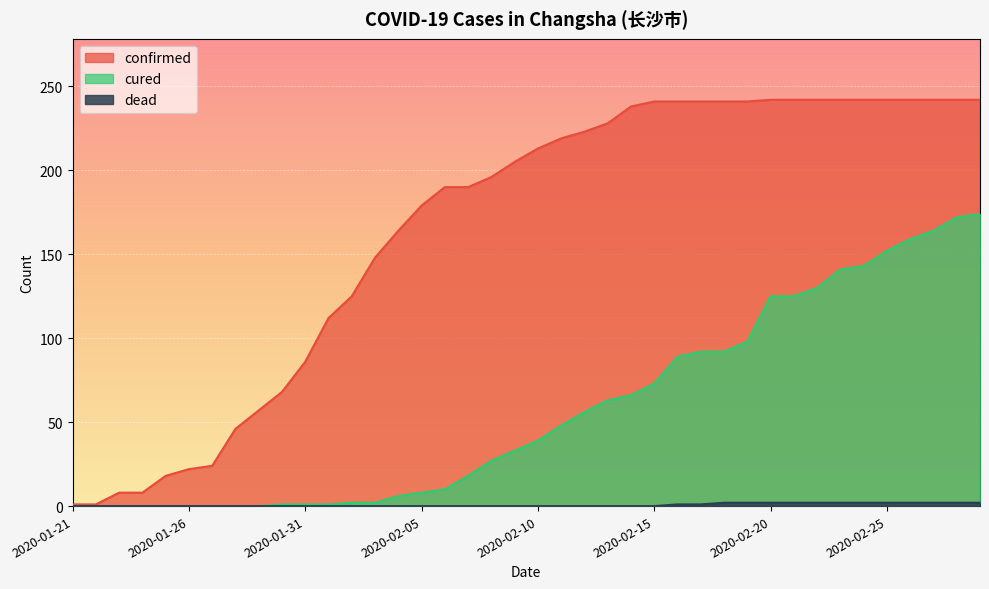

What is the average value of the confirmed series?

165